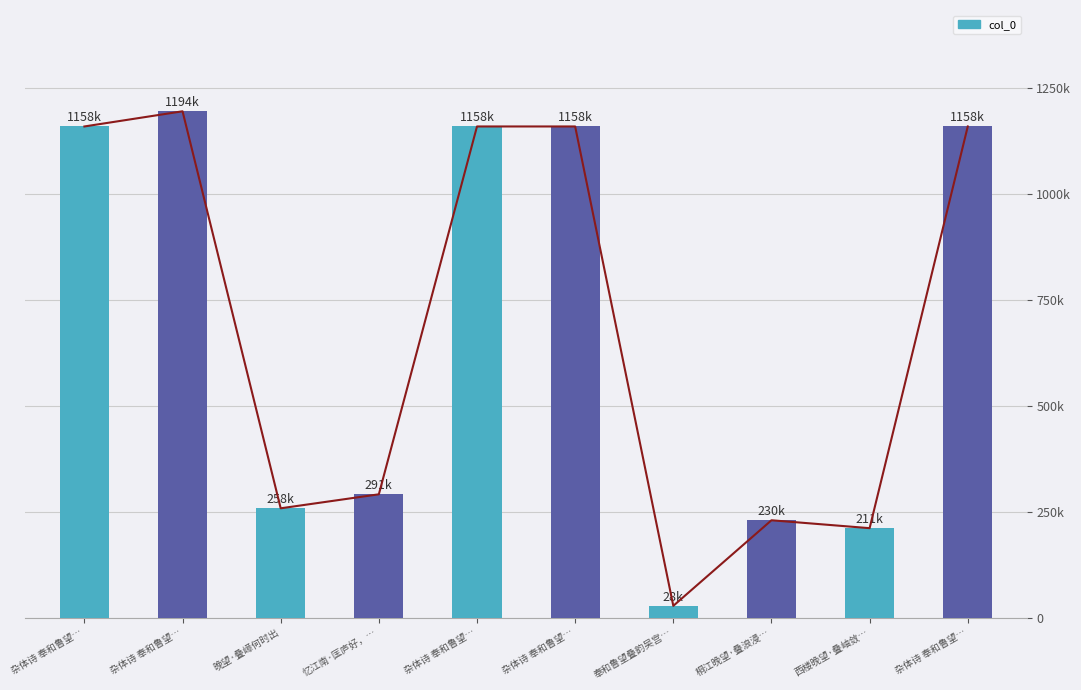

Does the chart contain any negative values?

No